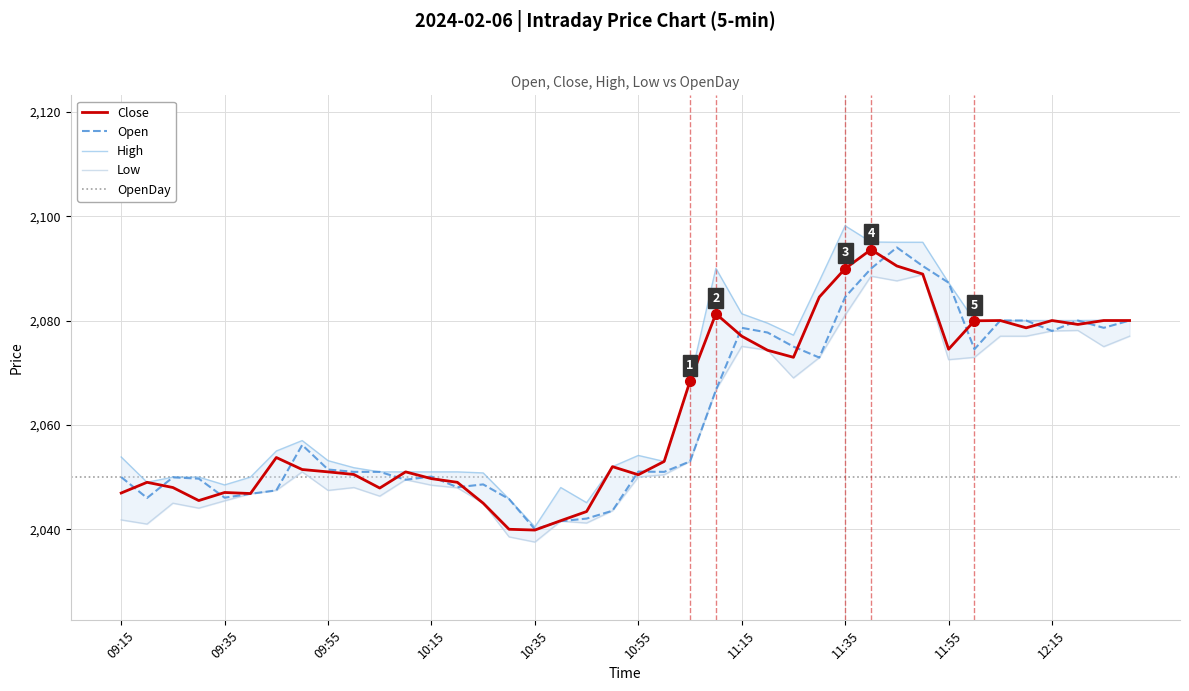

Reading left to right, transcribe all the data shown in this chart.

Close: 2047.0	2049.0	2048.0	2045.5	2047.0	2046.8	2053.8	2051.4	2051.0	2050.5	2047.9	2051.0	2049.7	2049.0	2045.0	2040.0	2039.8	2041.7	2043.4	2052.0	2050.4	2053.0	2068.4	2081.3	2077.0	2074.3	2072.9	2084.5	2089.9	2093.6	2090.4	2088.9	2074.5	2079.9	2080.0	2078.6	2080.0	2079.2	2080.0	2080.0
Open: 2050.0	2046.0	2049.9	2049.7	2046.0	2046.8	2047.5	2056.2	2051.4	2051.0	2051.0	2049.5	2050.1	2048.1	2048.6	2045.8	2040.0	2041.5	2042.0	2043.5	2051.1	2051.0	2053.0	2066.7	2078.6	2077.7	2075.0	2072.9	2084.5	2089.9	2094.0	2090.4	2087.2	2074.5	2080.0	2080.0	2078.0	2080.0	2078.6	2080.0
High: 2053.8	2049.0	2050.0	2050.0	2048.5	2050.0	2055.0	2057.0	2053.2	2051.8	2051.0	2051.0	2051.0	2051.0	2050.8	2045.8	2040.5	2048.0	2045.1	2052.0	2054.2	2053.0	2068.4	2090.0	2081.3	2079.5	2077.2	2087.6	2098.2	2095.1	2095.0	2095.0	2087.2	2080.0	2080.0	2080.0	2080.0	2080.0	2080.1	2080.0
Low: 2041.8	2041.0	2045.0	2044.0	2045.5	2046.8	2047.5	2051.0	2047.5	2048.0	2046.3	2049.5	2048.4	2048.0	2045.0	2038.5	2037.5	2041.5	2041.2	2043.5	2050.0	2050.4	2053.0	2066.7	2075.1	2074.3	2069.0	2072.9	2081.1	2088.5	2087.6	2088.8	2072.5	2072.9	2077.0	2077.0	2078.0	2078.1	2075.0	2077.0